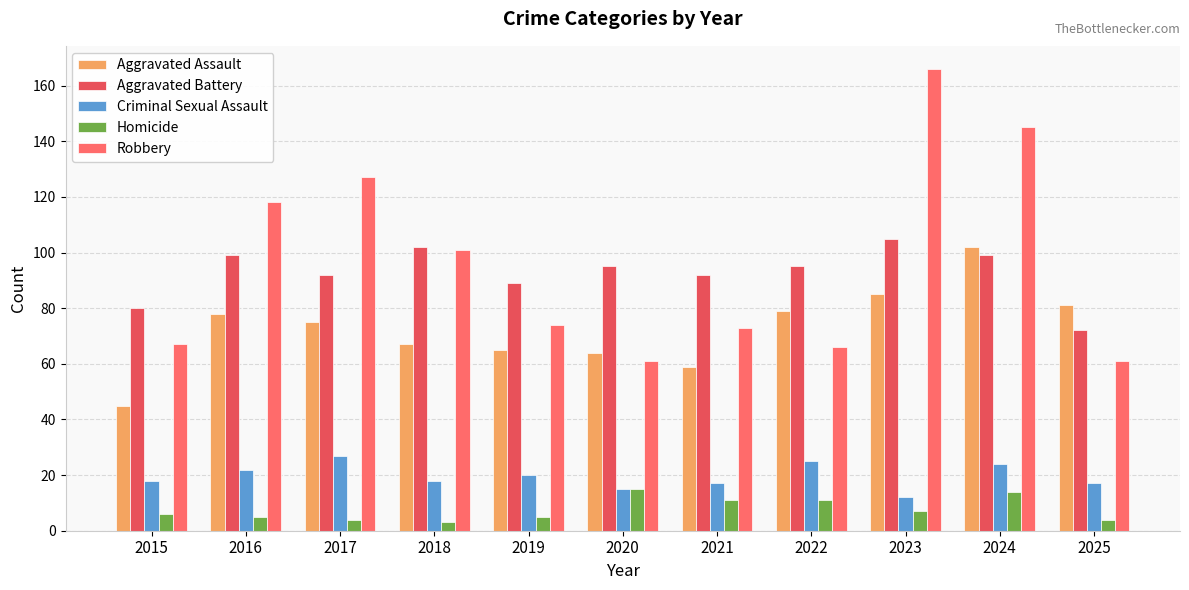

Is the value of Robbery at 2022 greater than the value of Homicide at 2016?

Yes